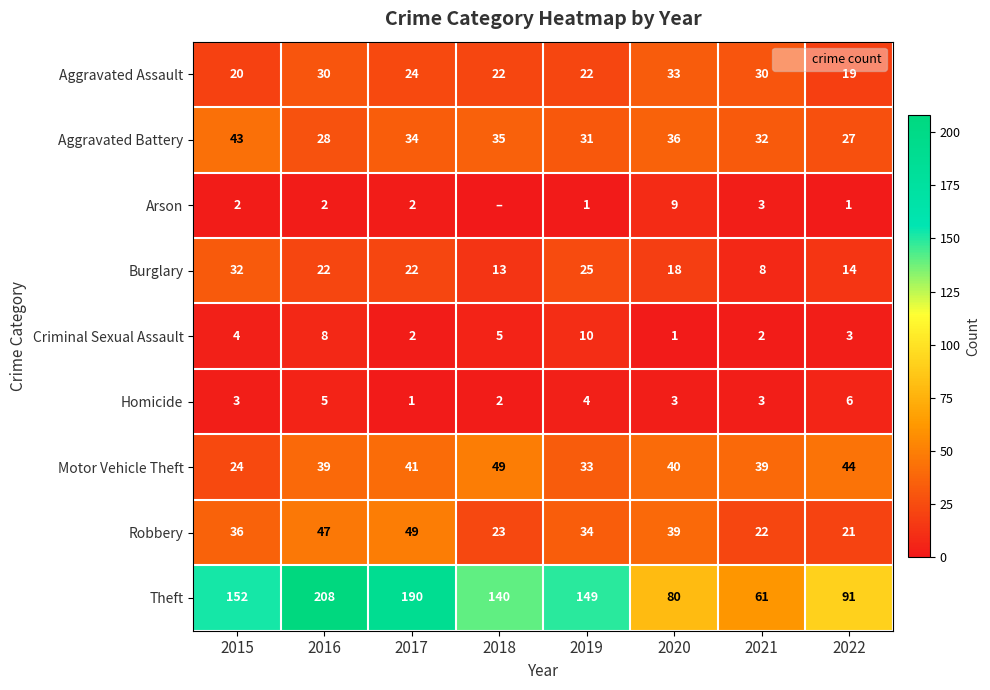

Which series has the widest spread of values?

Theft